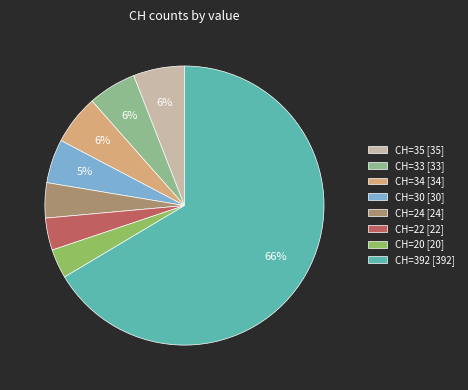

Is there any slice that represents more than half of the pie?

Yes